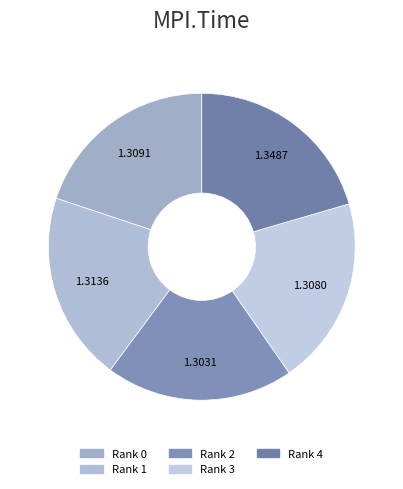

Count the number of slices in the pie.

5